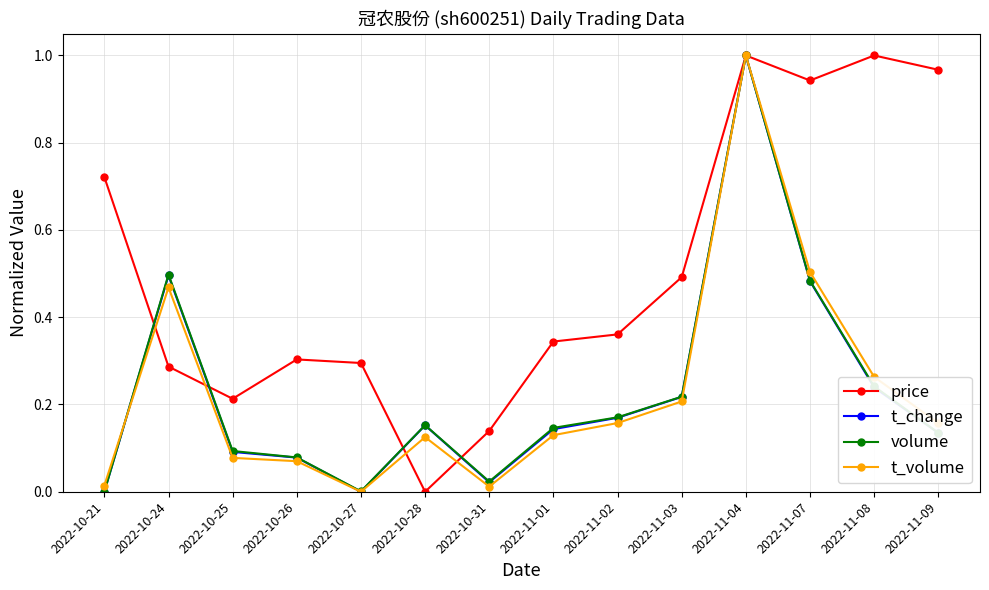

At which label does volume reach its peak?

2022-11-04